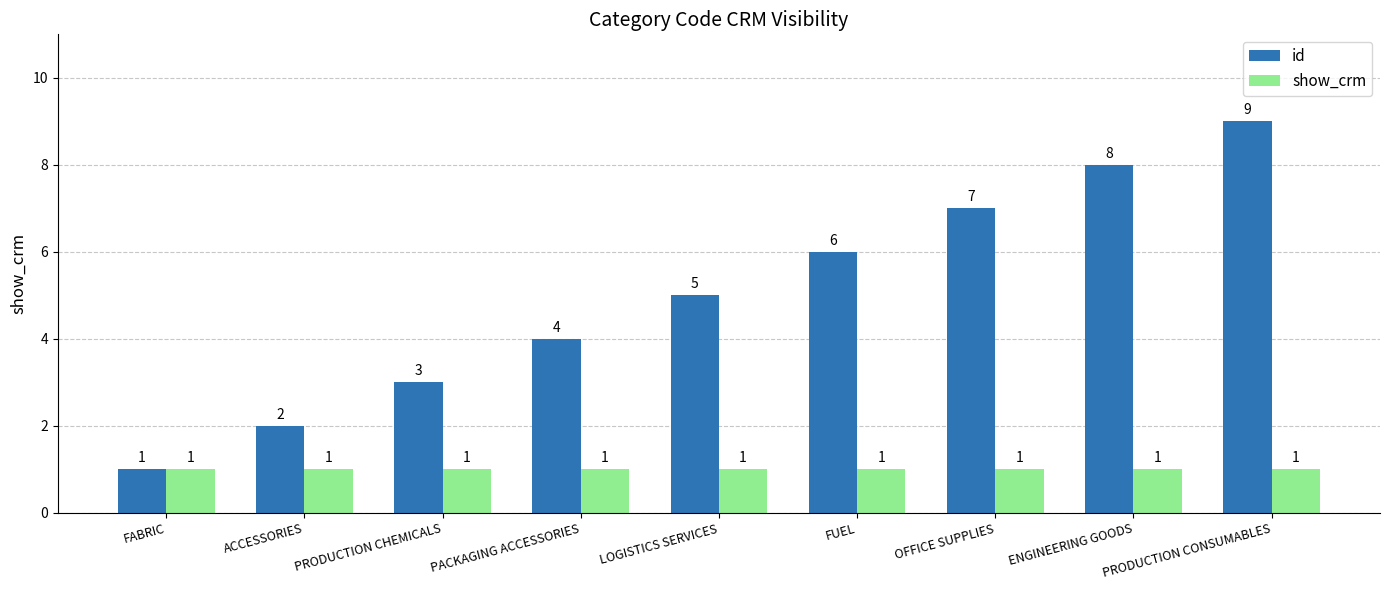

What value does the show_crm series have at OFFICE SUPPLIES?

1